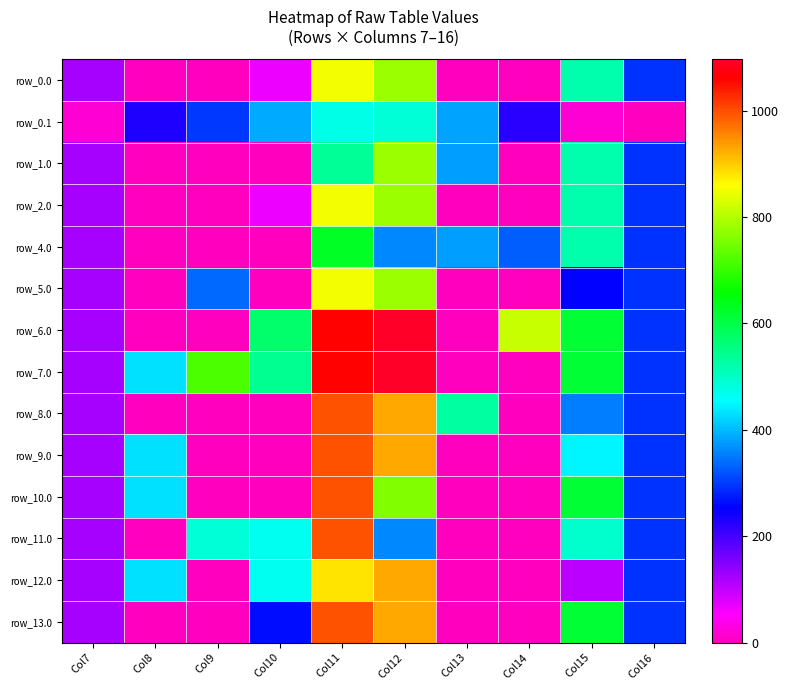

What is the total value across all series at Col7?

1586.1